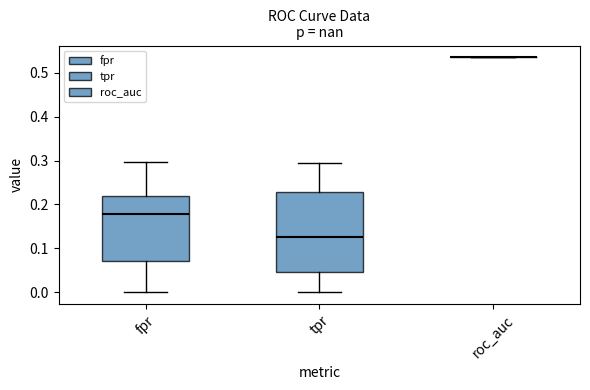

Which box is the tallest, from its lower edge to its upper edge?

tpr